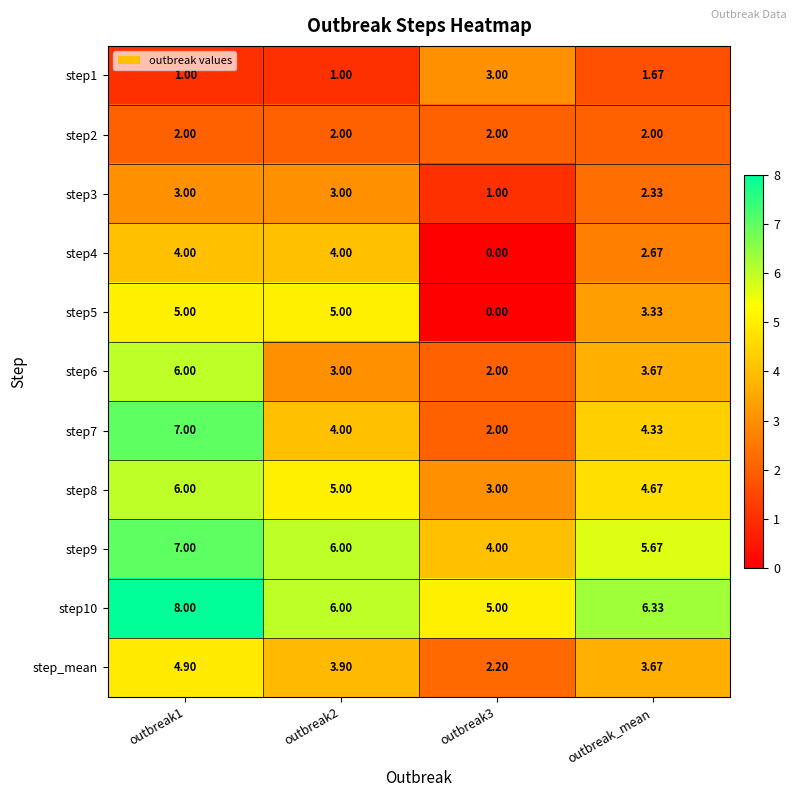

Where is step3 nearest to the value 2?

outbreak_mean